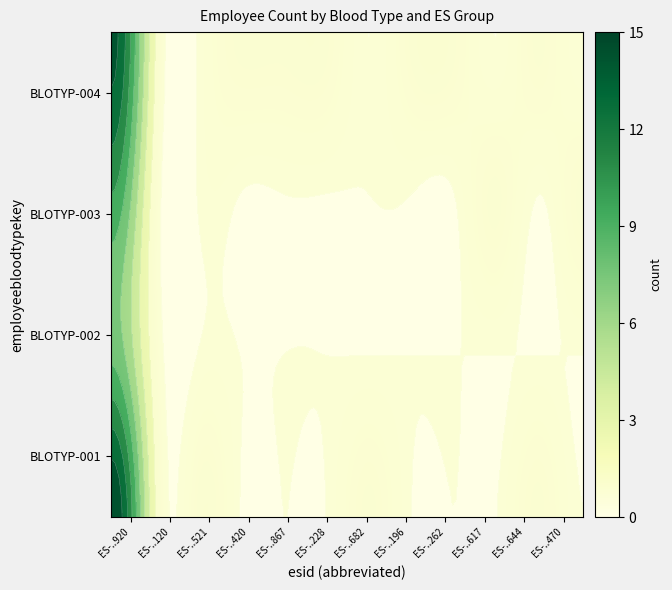

What is the difference between the maximum and second lowest values in the BLOTYP-003 series?

10